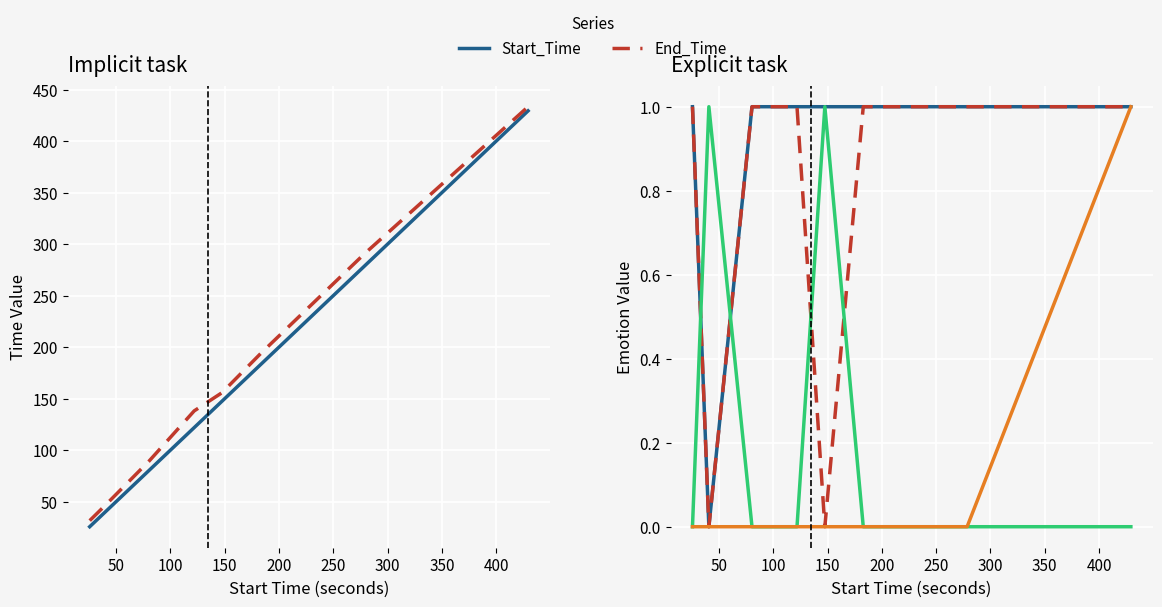

True or false: Emotion-Calming_/_Soothing and Start_Time intersect in this chart.

False